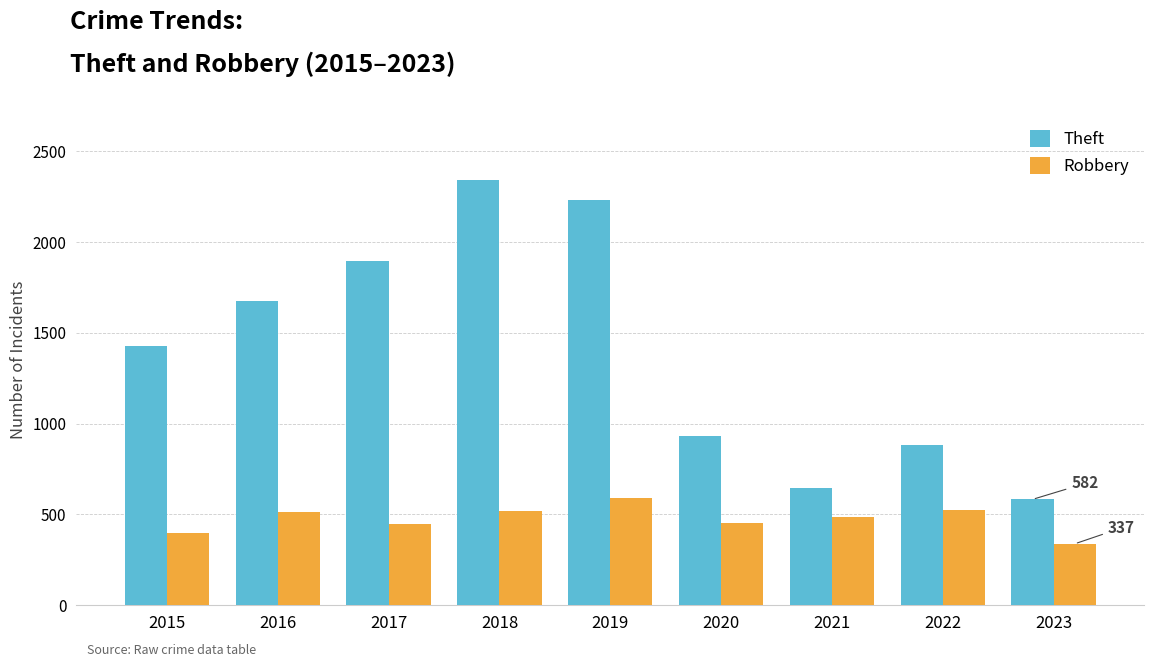

At which label does Robbery reach its peak?

2019